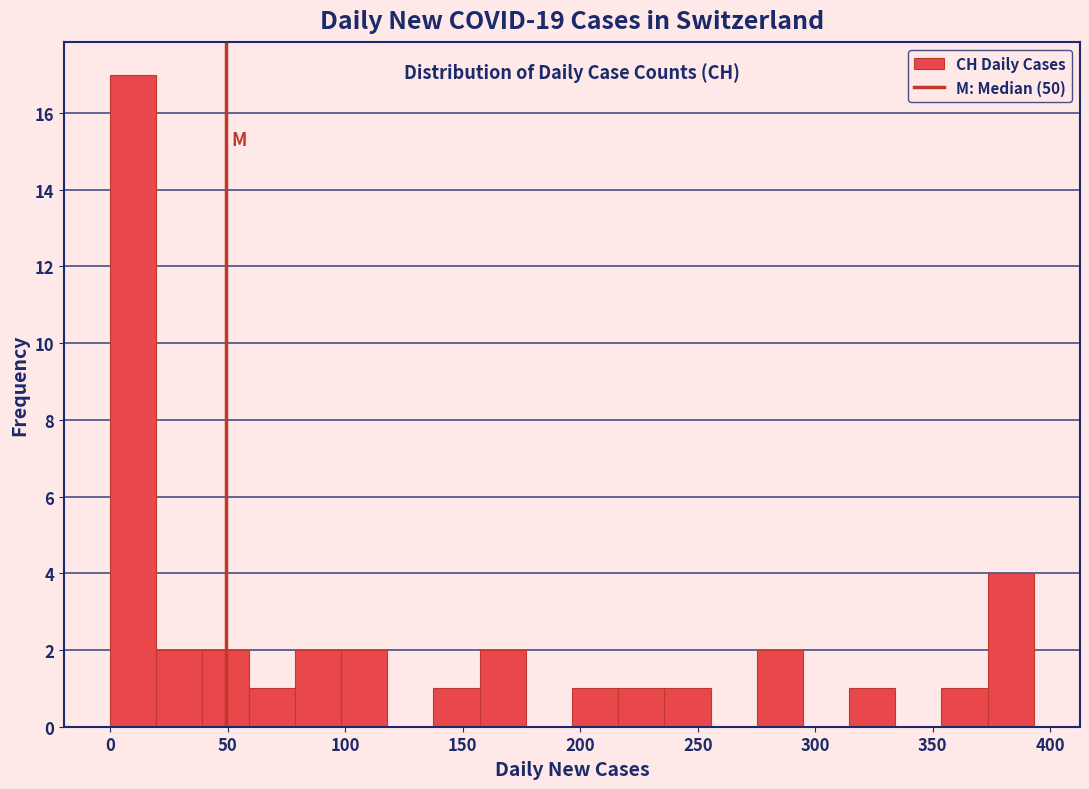

Read against the x-axis, roughly where is the centre of the tallest bar?

10